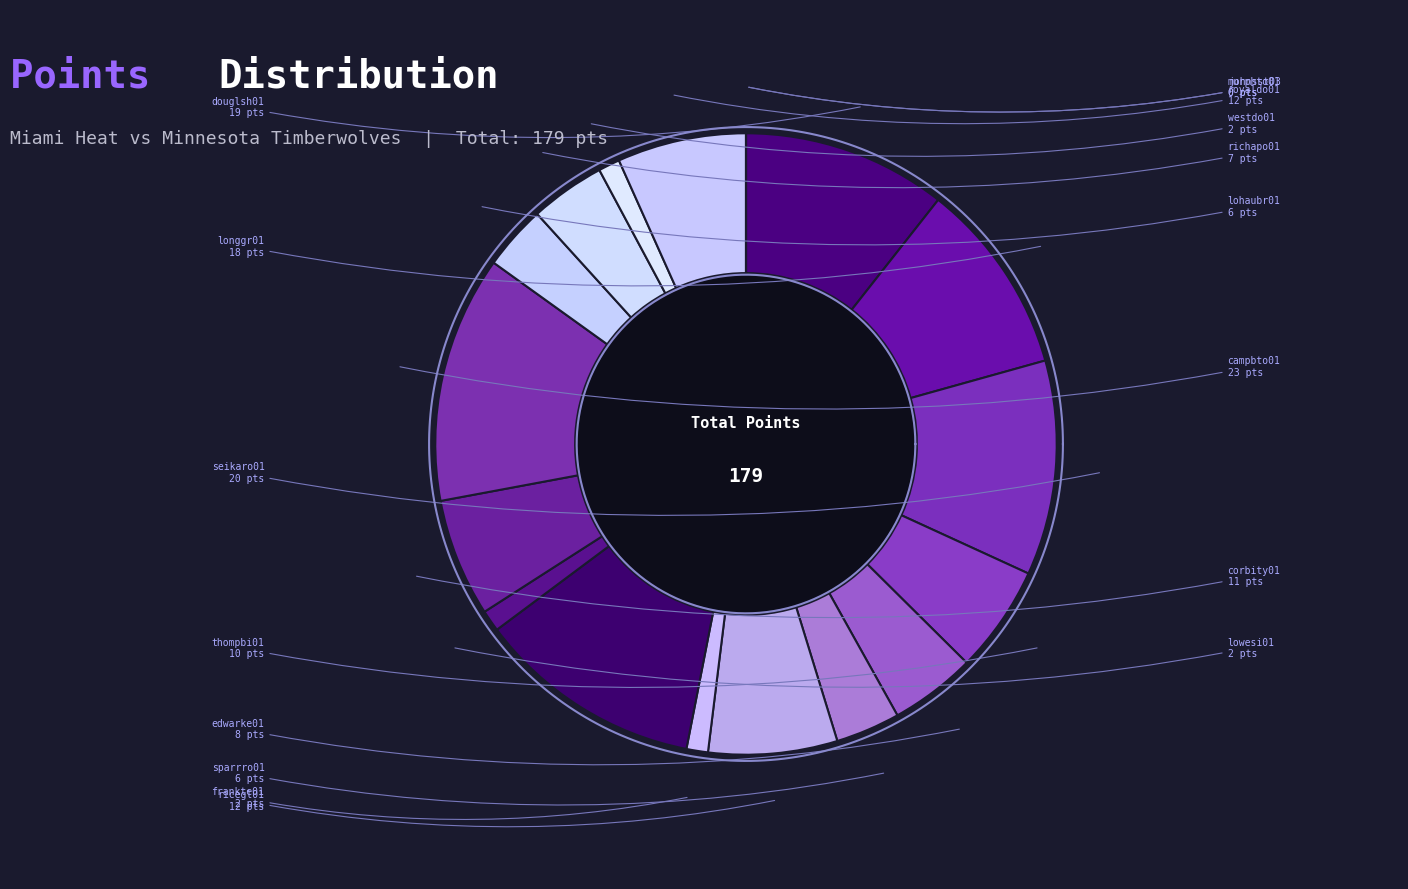

Approximately how many times larger is the value at corbity01 compared to douglsh01?

0.6